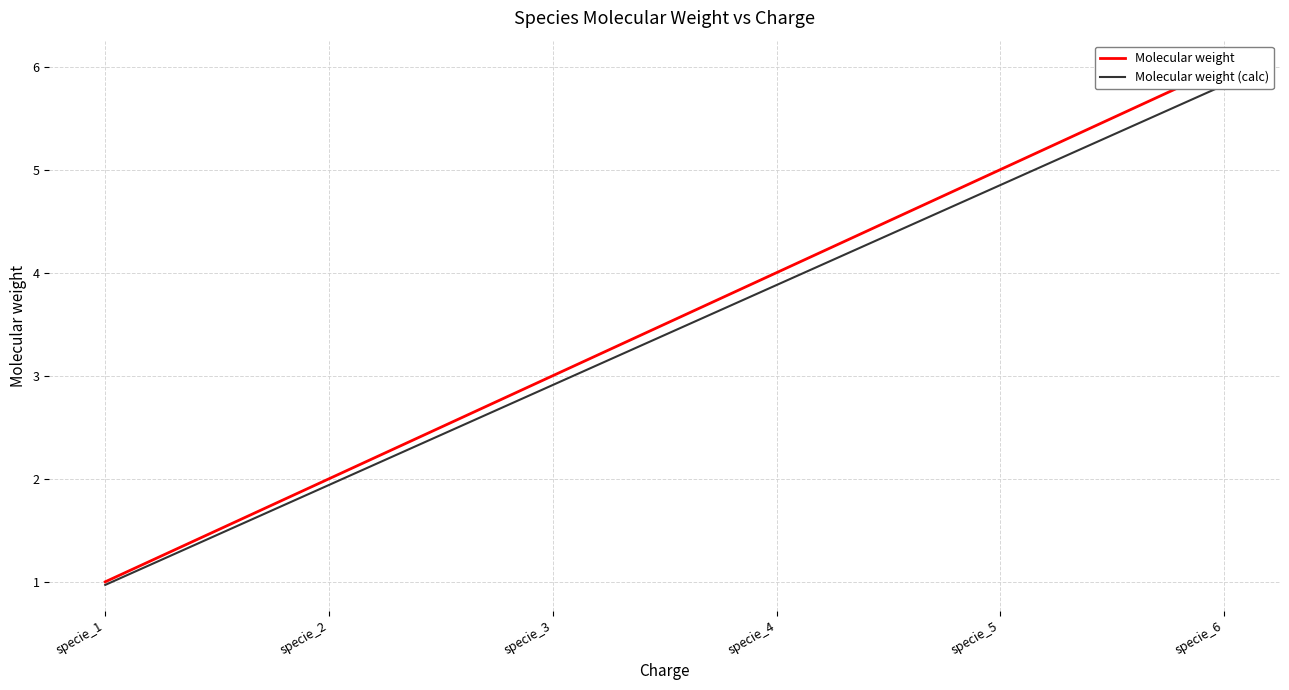

At which category is the sum across all series the highest?

specie_6